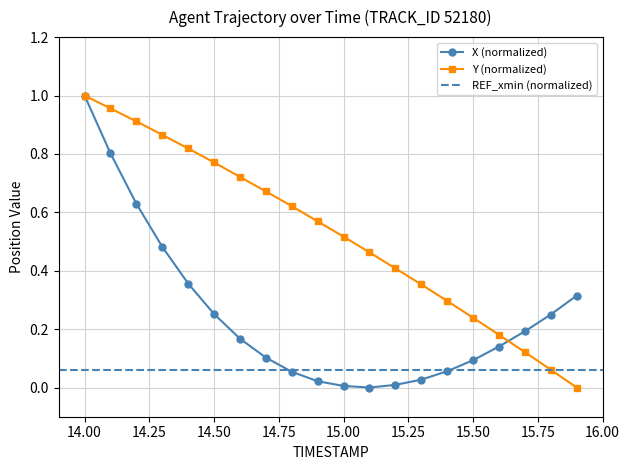

What is the label of the 4th point from the left?

14.3